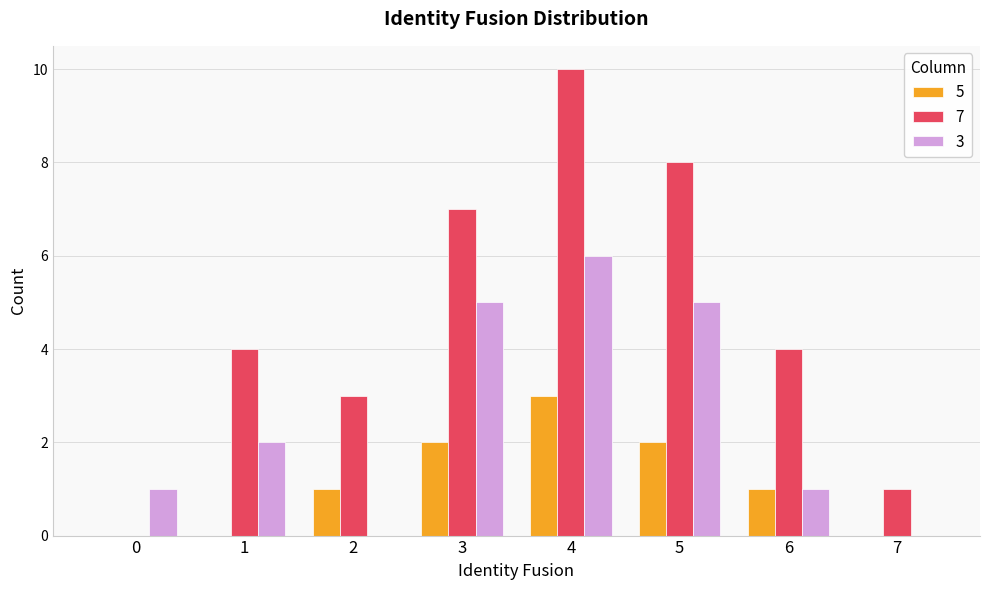

What is the sum of all 5 values?

9